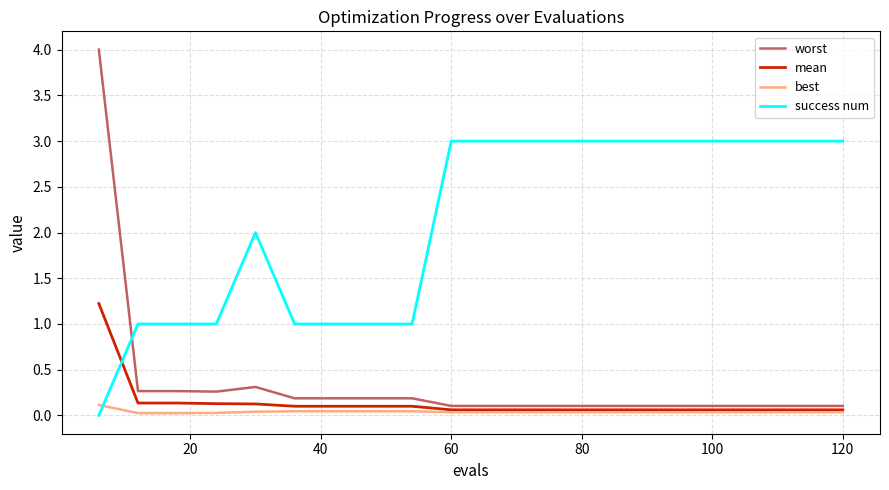

List the series in order of their peak value, lowest first.

best, mean, success num, worst